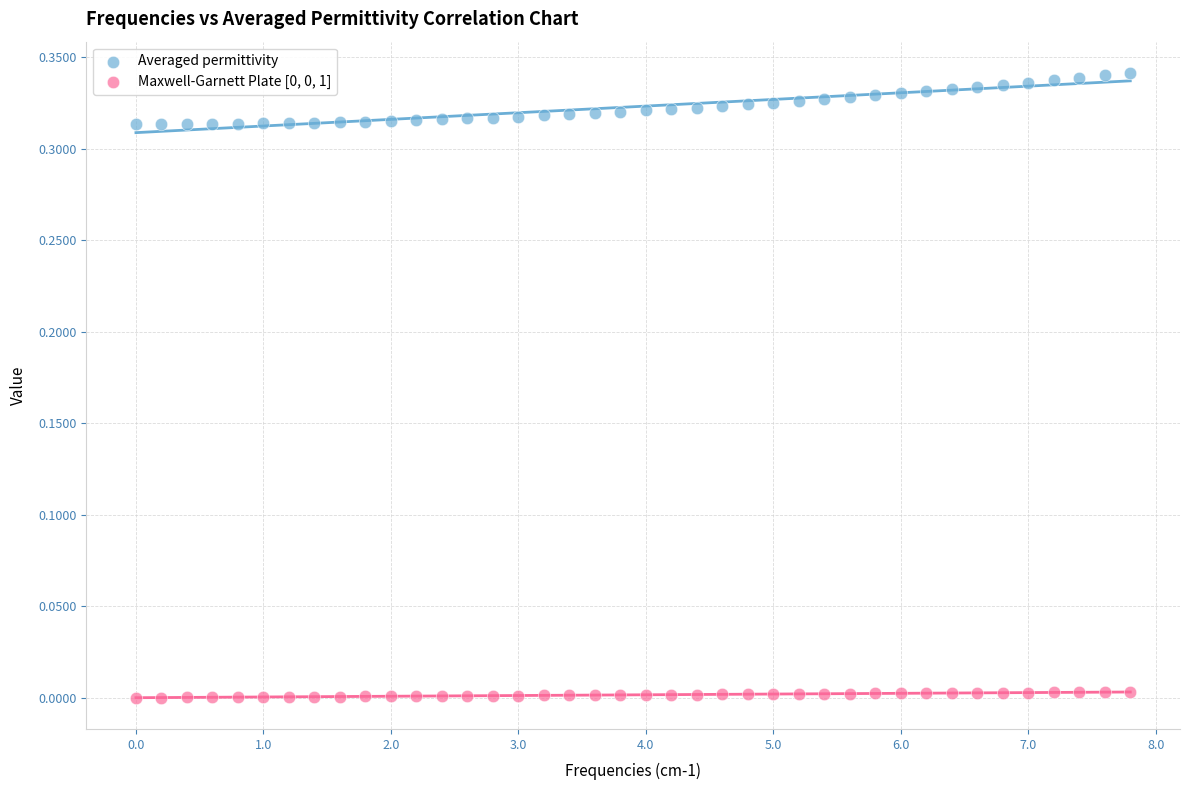

Across all data points, what is the range of X values (max minus min)?

7.8